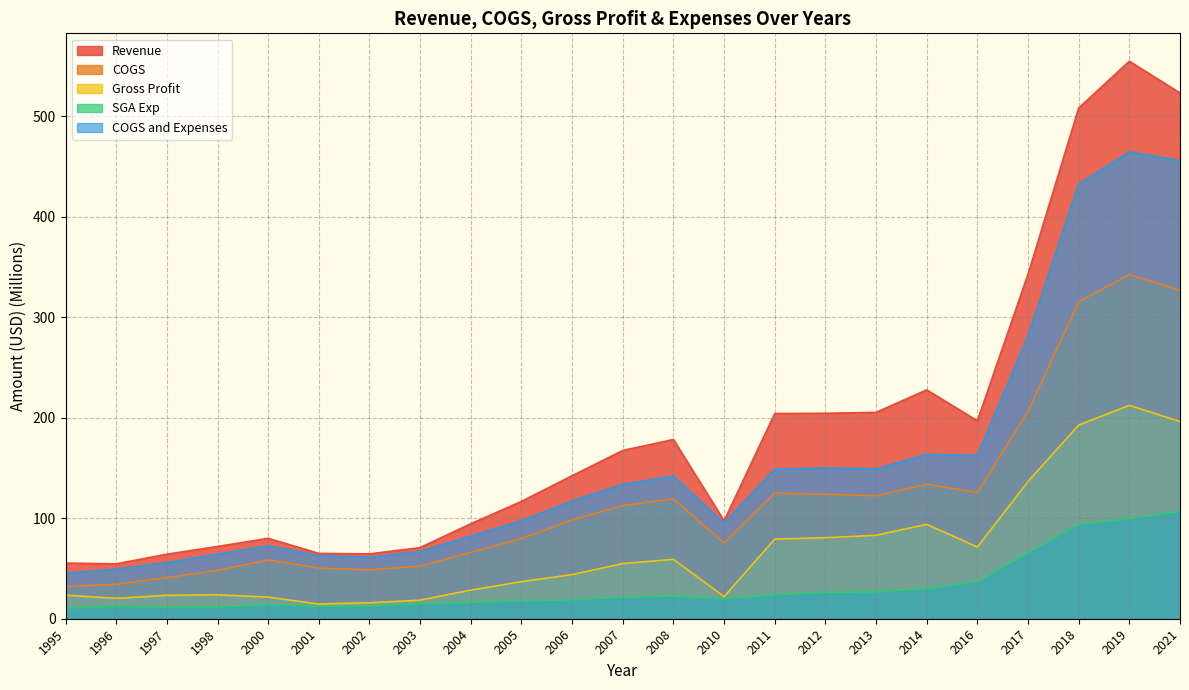

What is the greatest value displayed?

554.7